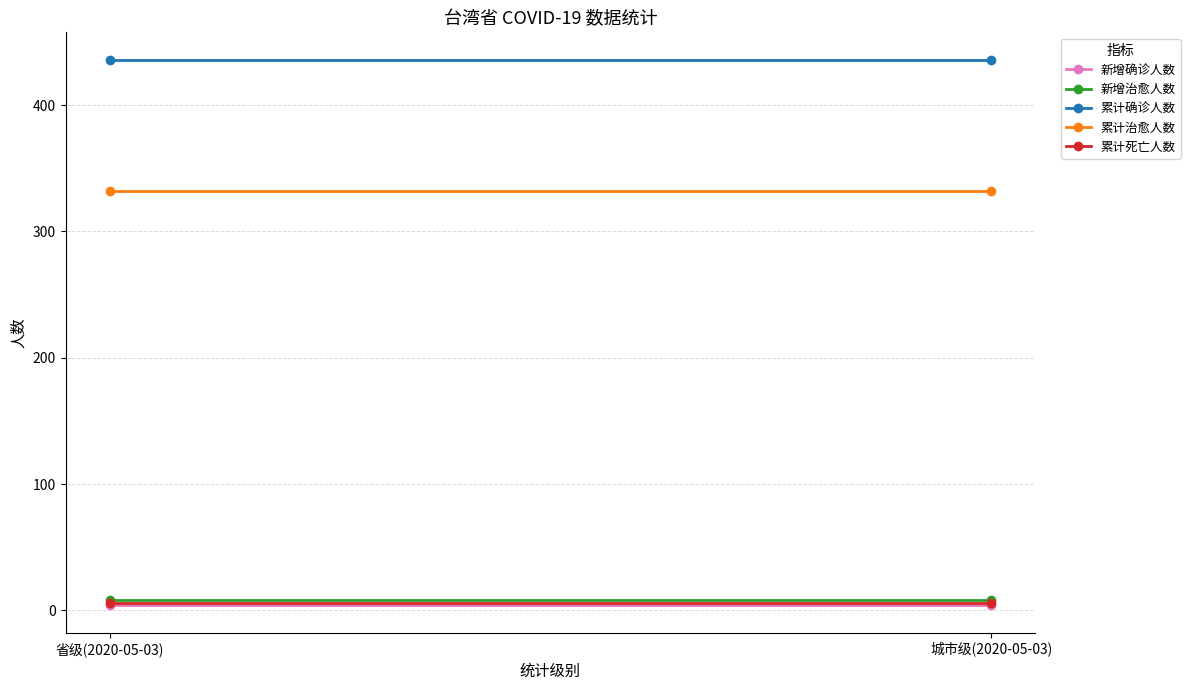

Which category has the lowest value across all series?

省级(2020-05-03)